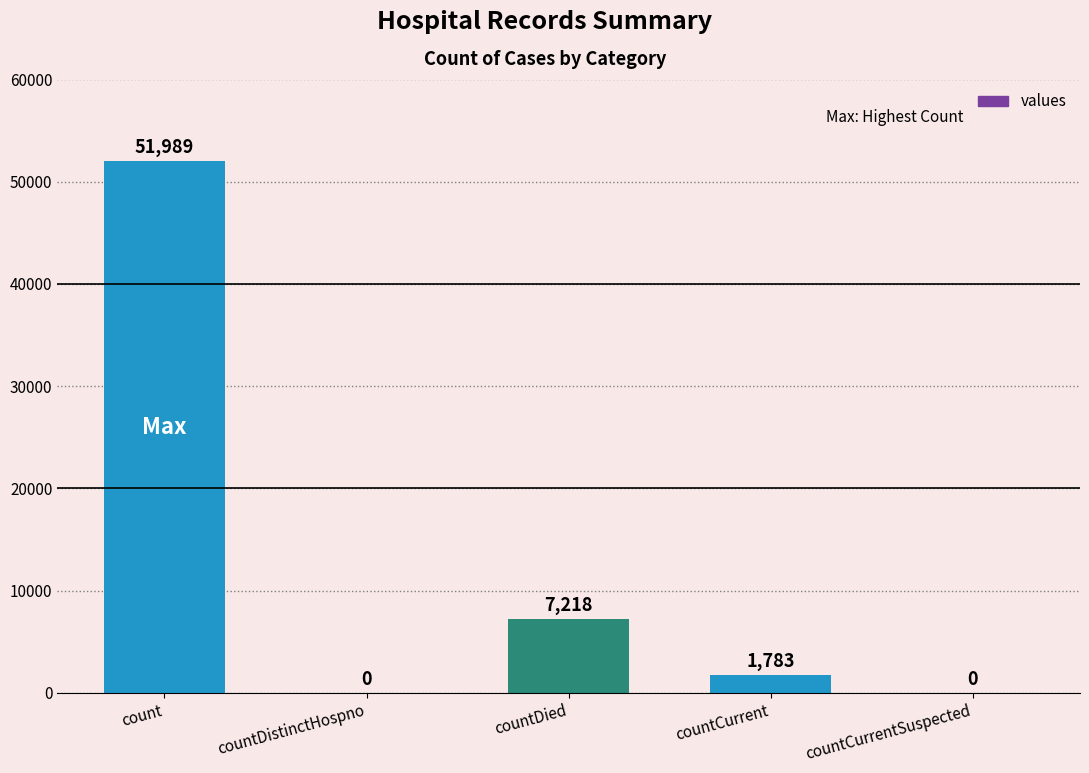

What is the sum of all values?

60990